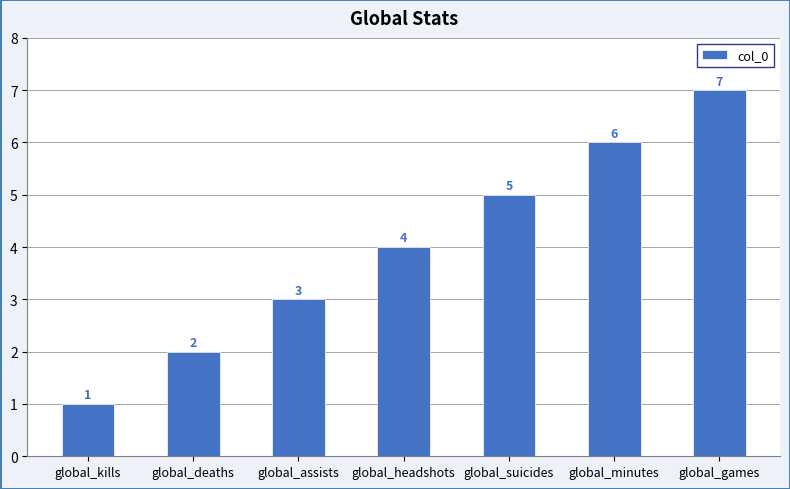

Rank the categories by value from lowest to highest.

global_kills, global_deaths, global_assists, global_headshots, global_suicides, global_minutes, global_games